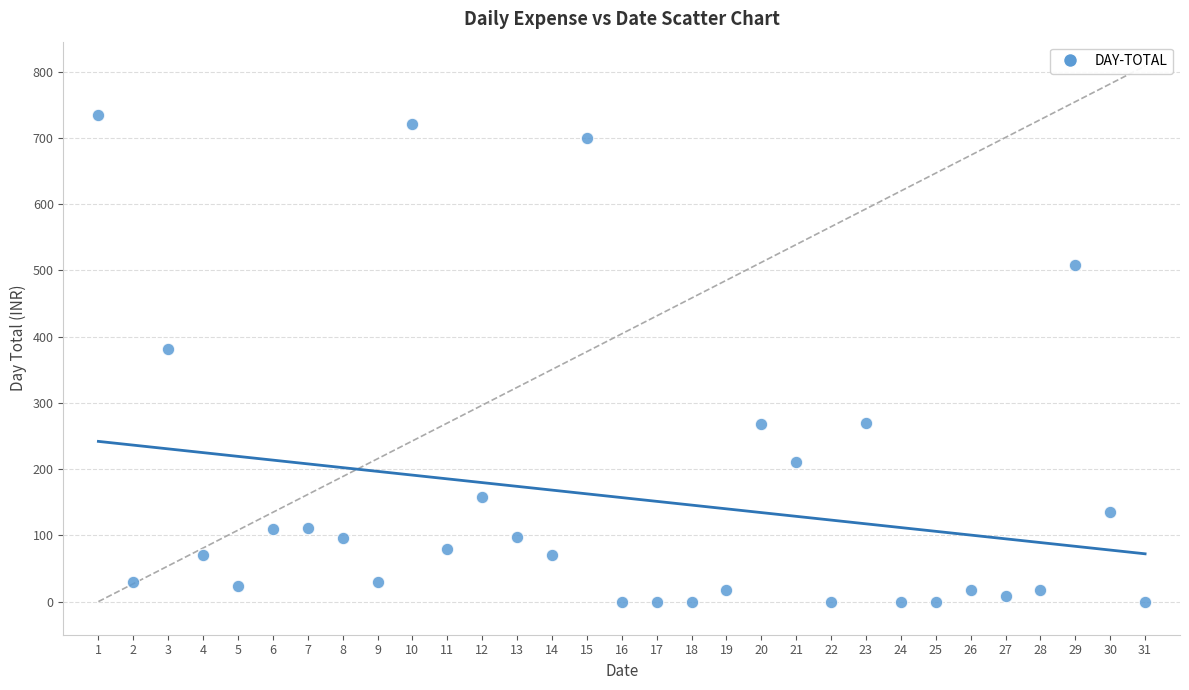

What is the range of Y values (max minus min)?

735